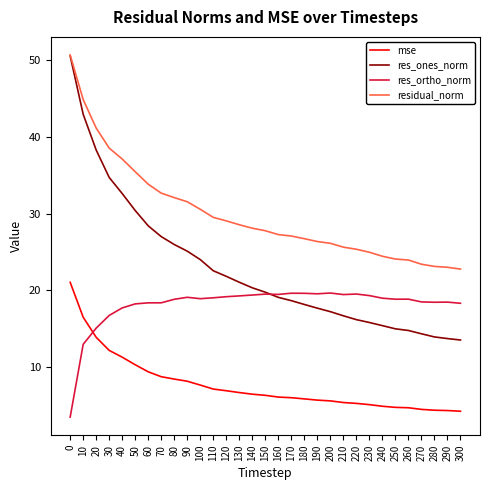

What are all the series names shown in the legend?

mse, res_ones_norm, res_ortho_norm, residual_norm